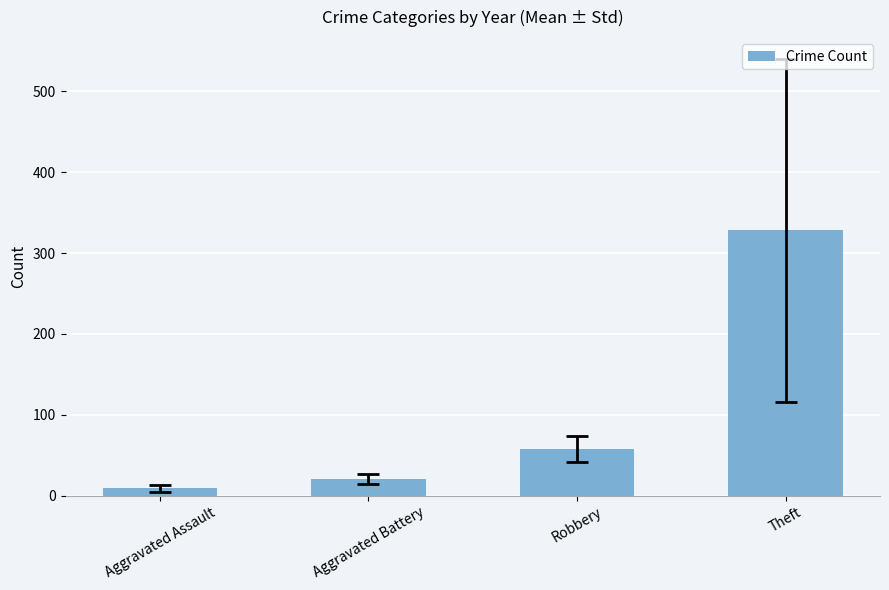

The chart shows a value of 19.9 at Aggravated Battery. True or false?

True